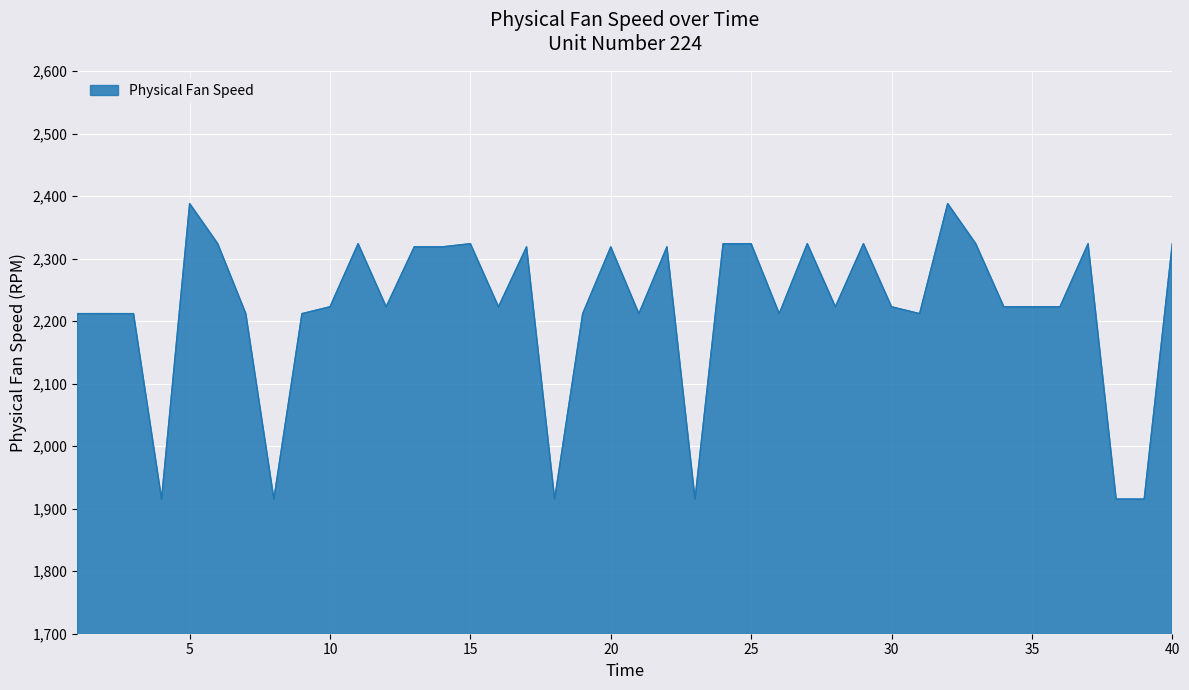

What is the maximum value shown in the chart?

2387.9